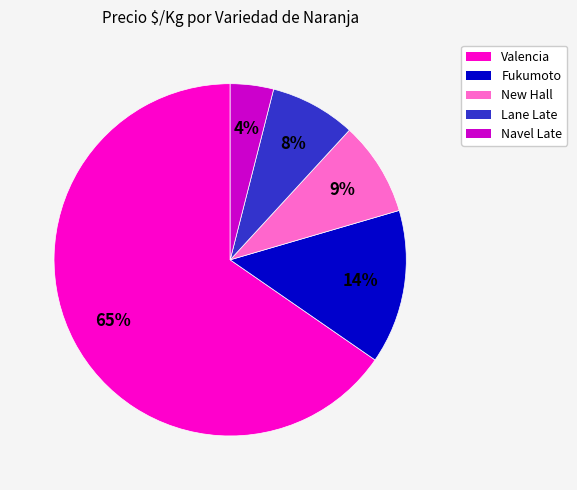

Does New Hall represent more than half of the total?

No